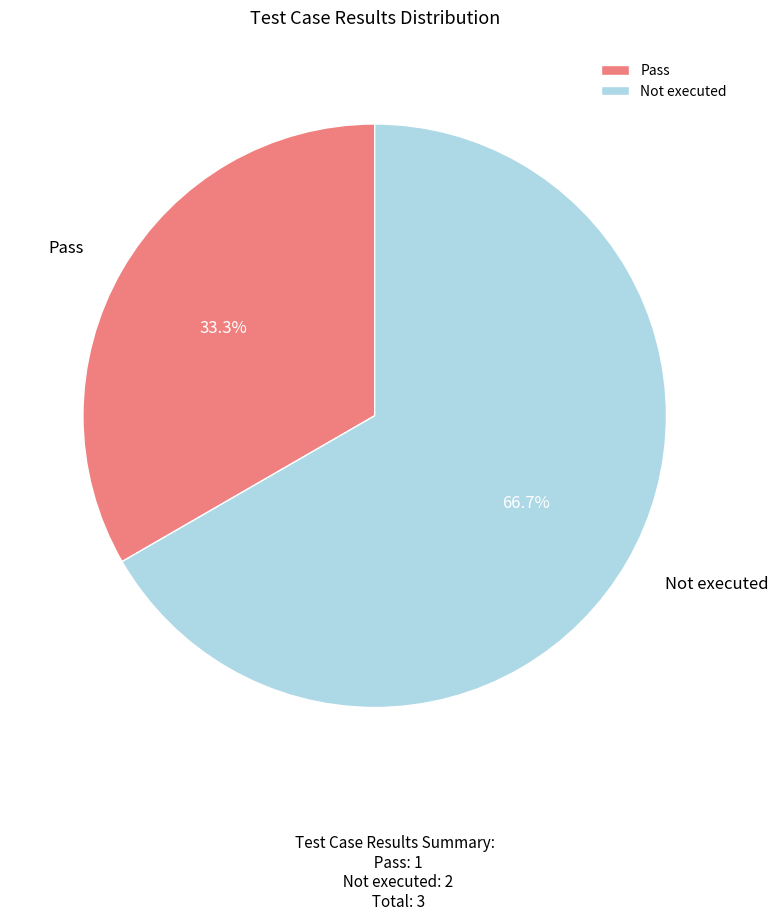

The Pass slice represents 33% of the pie. True or false?

True